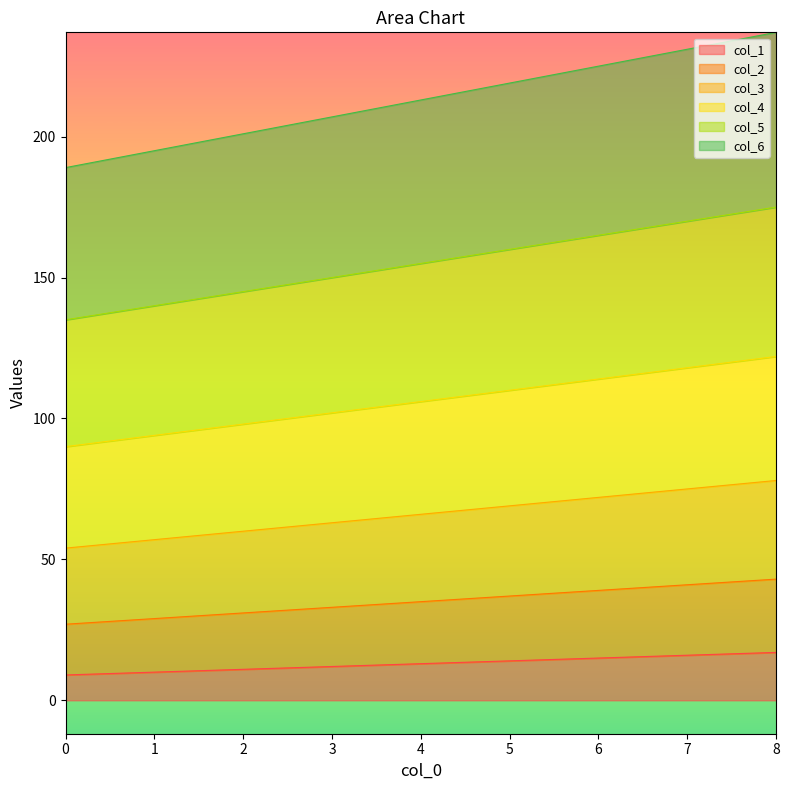

The value of col_2 at 0 is 27. True or false?

True